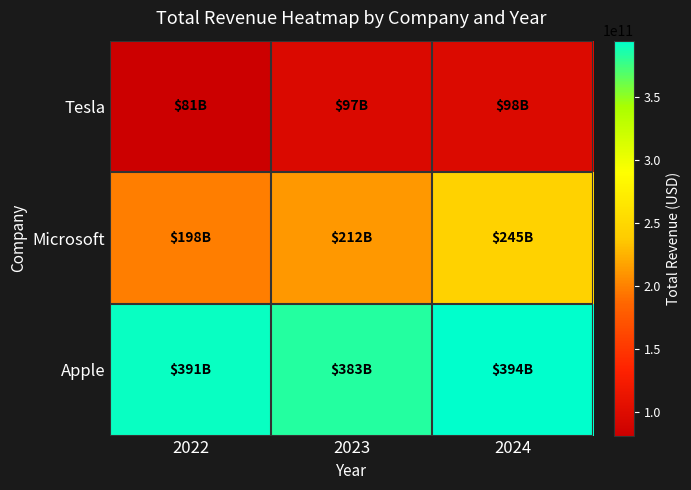

What is the minimum value shown in the chart?

81462000000